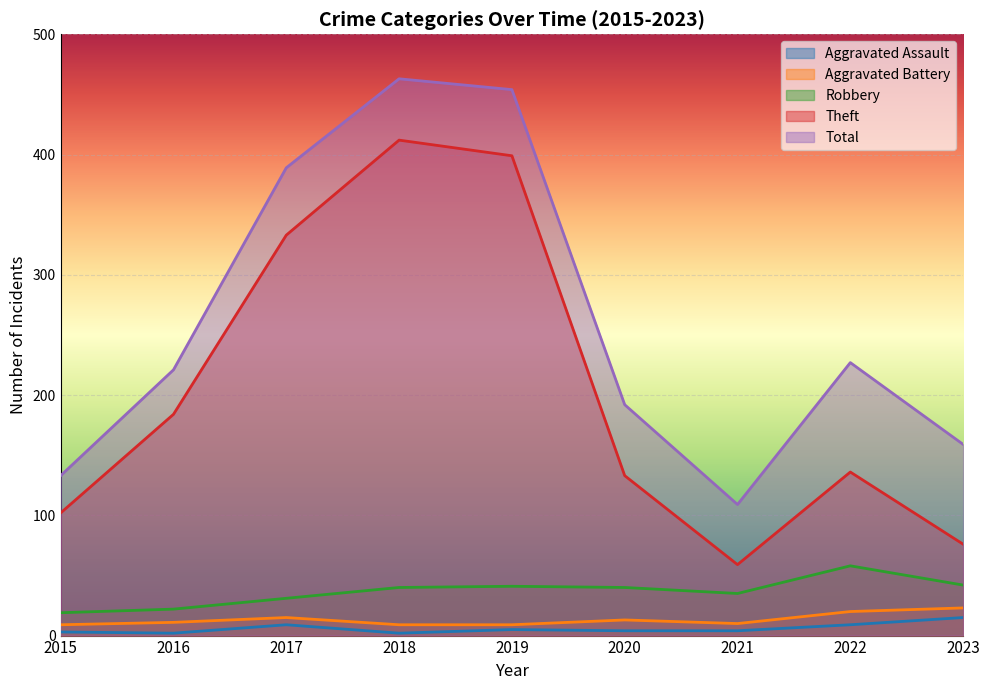

Where is Theft nearest to the value 235?

2016